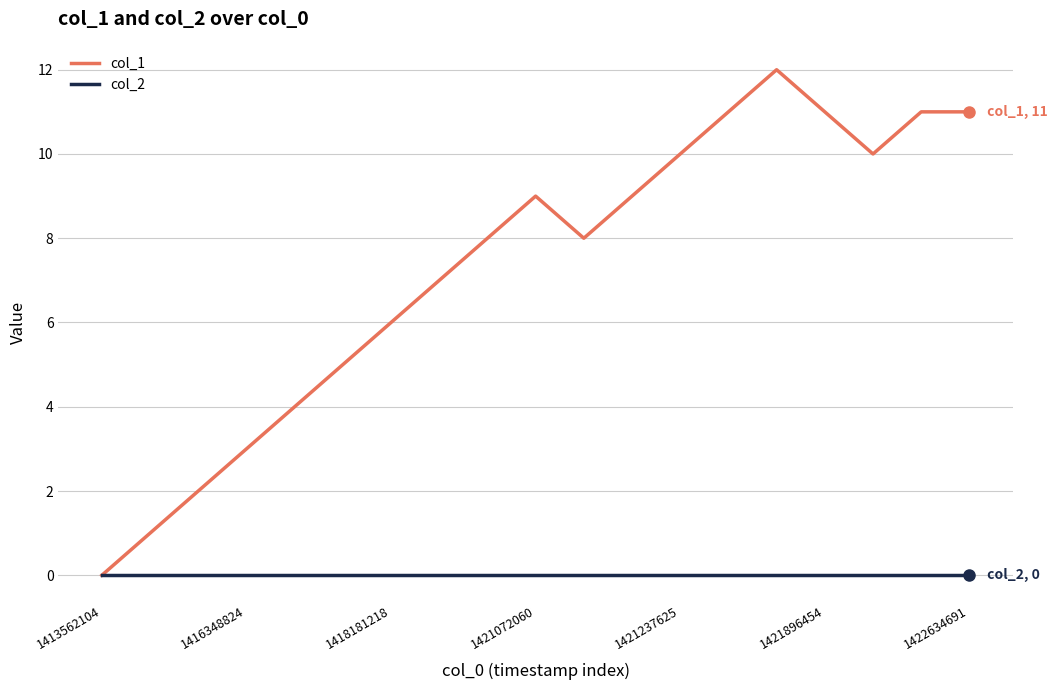

Which series has the largest total across all categories?

col_1